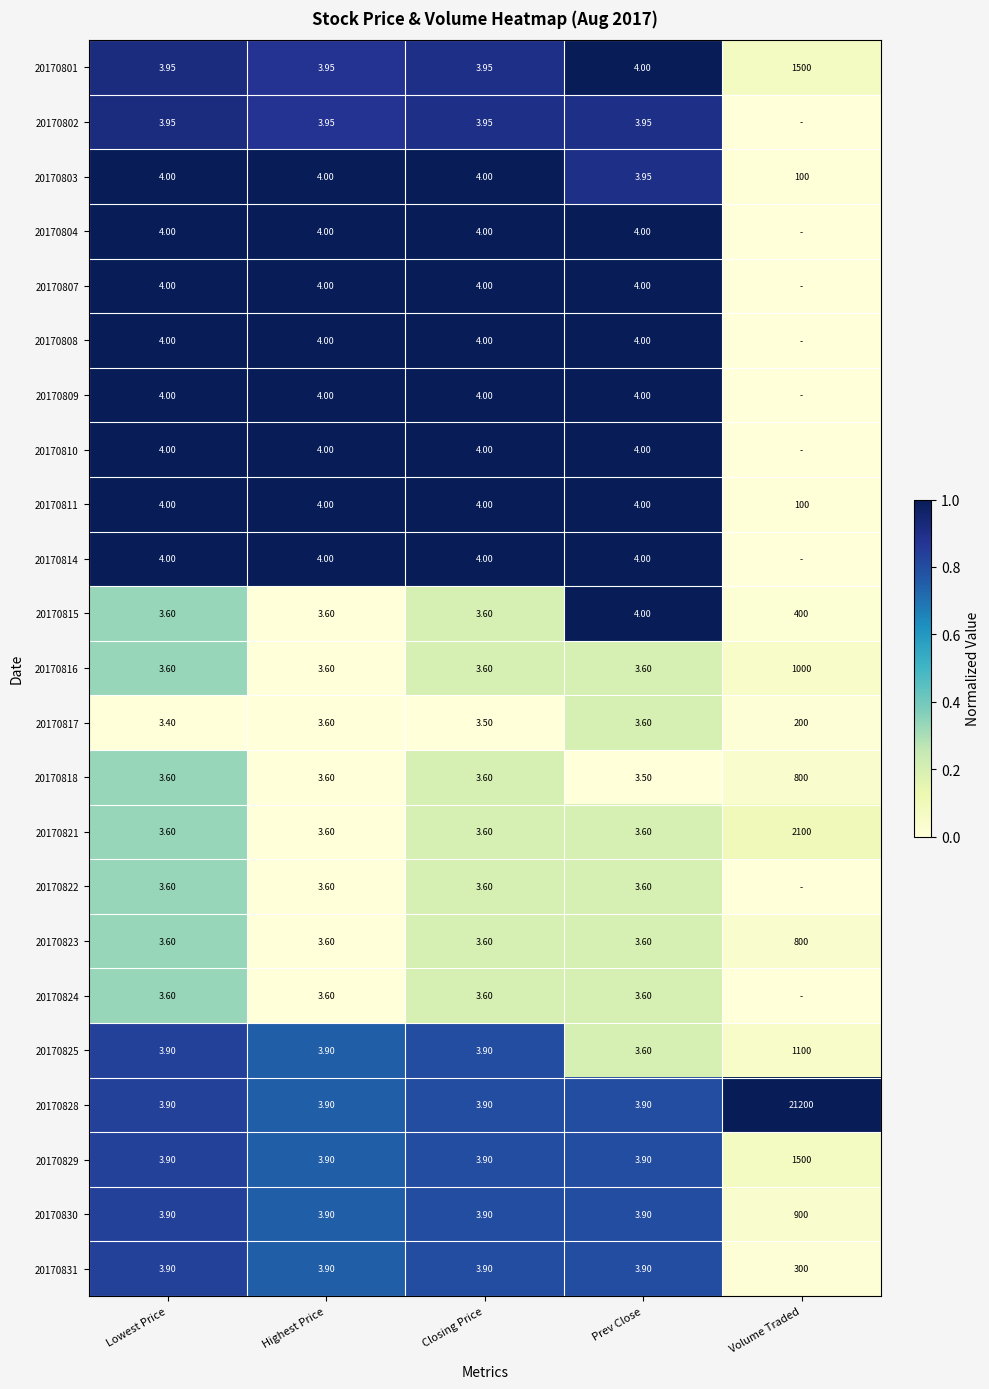

Which category has the highest value in the 20170807 series?

Lowest Price